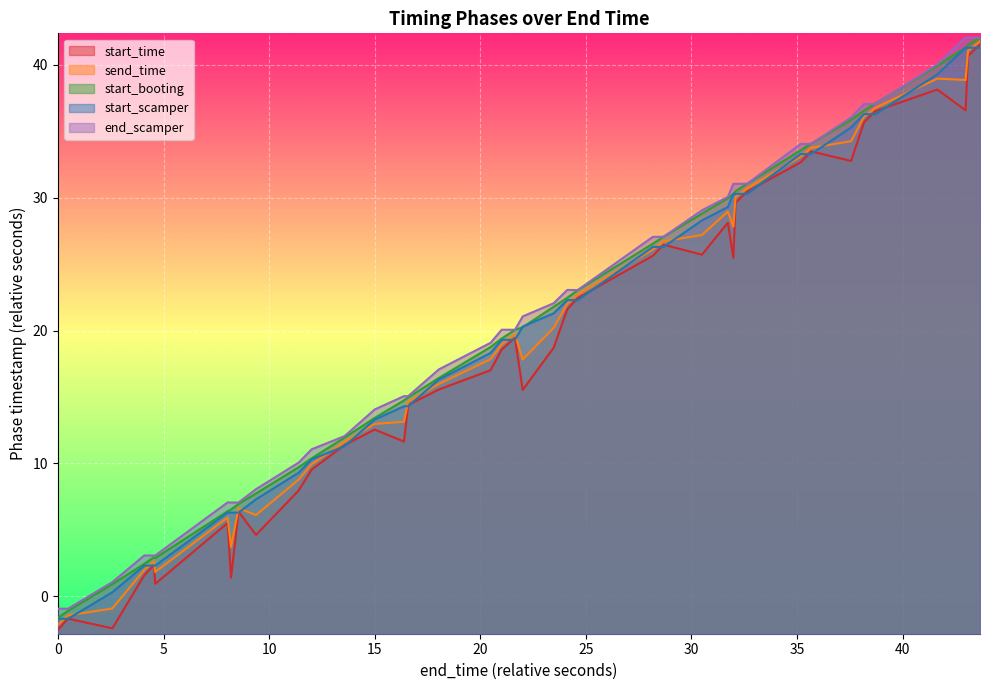

What is the difference between the second highest and second lowest values in the start_scamper series?

43.0